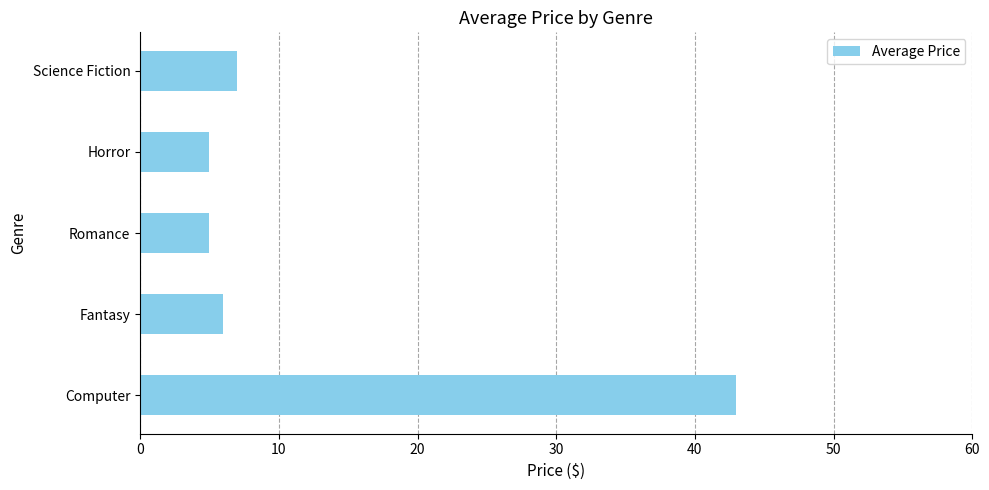

What is the maximum value shown in the chart?

43.0